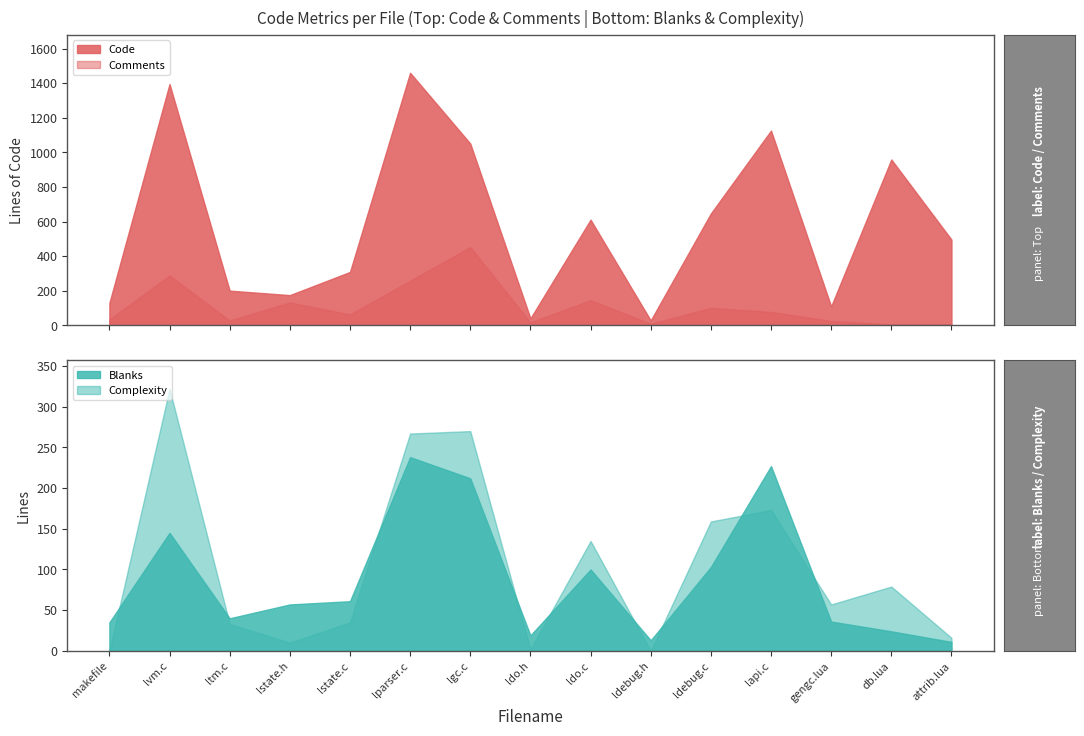

Read the Code value at 13, to the nearest 50.

950